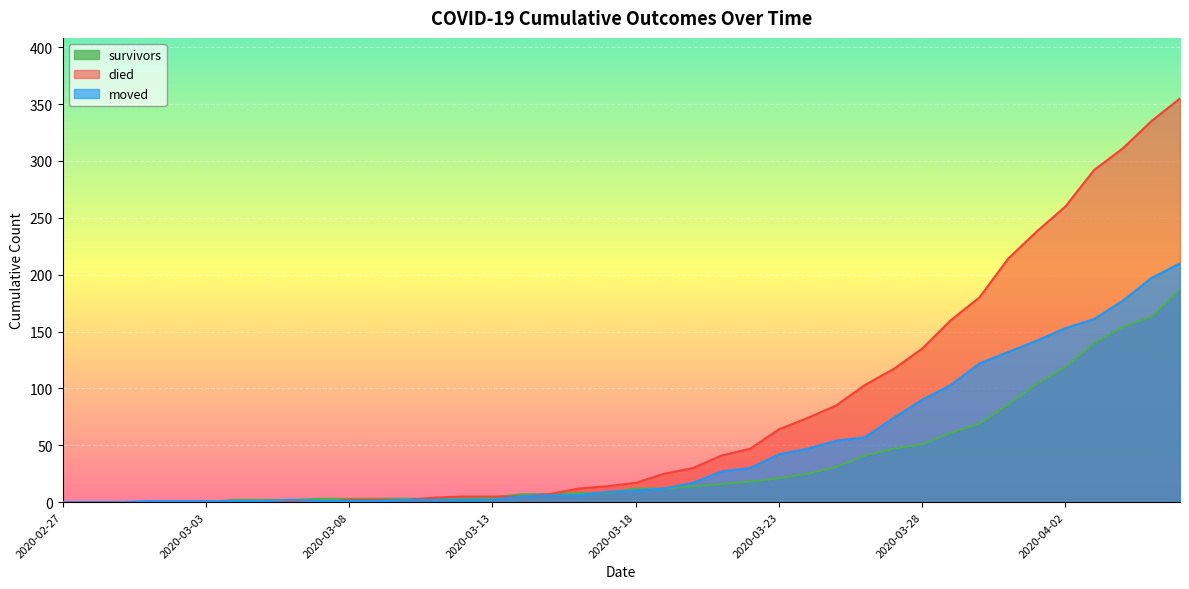

Between 2020-03-01 and 2020-03-21, which series saw the biggest shift?

died